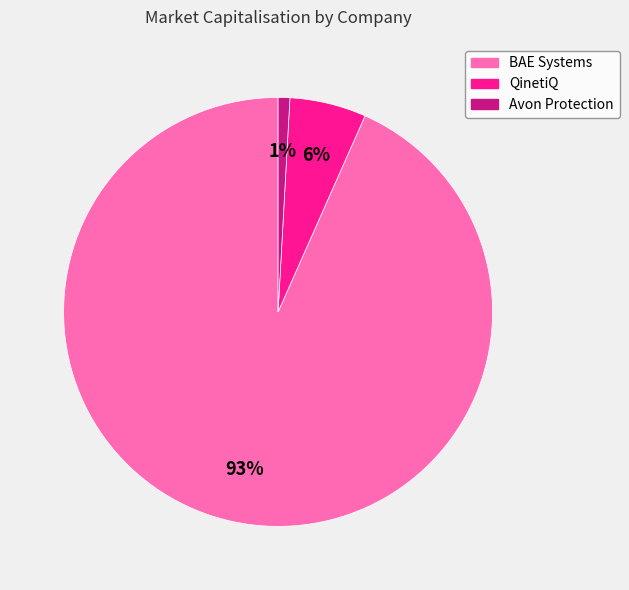

What is the smallest slice in the pie chart?

Avon Protection